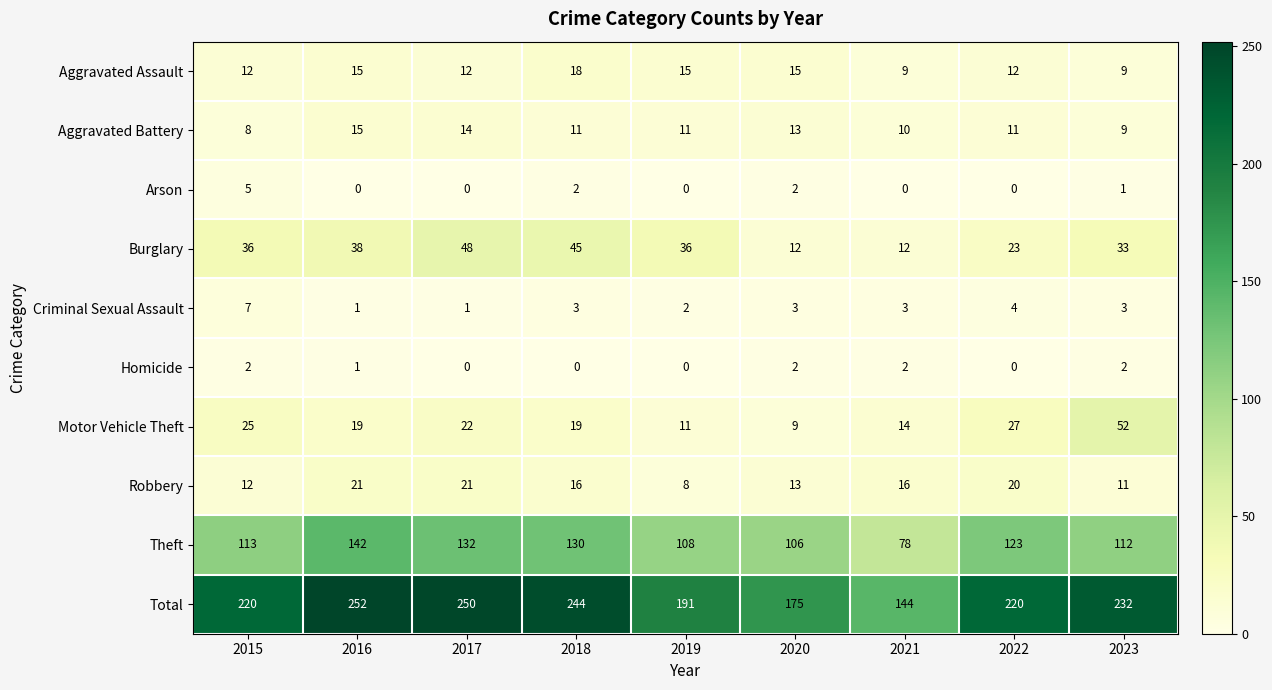

Rank the series at 2018 from lowest to highest value.

Homicide, Arson, Criminal Sexual Assault, Aggravated Battery, Robbery, Aggravated Assault, Motor Vehicle Theft, Burglary, Theft, Total